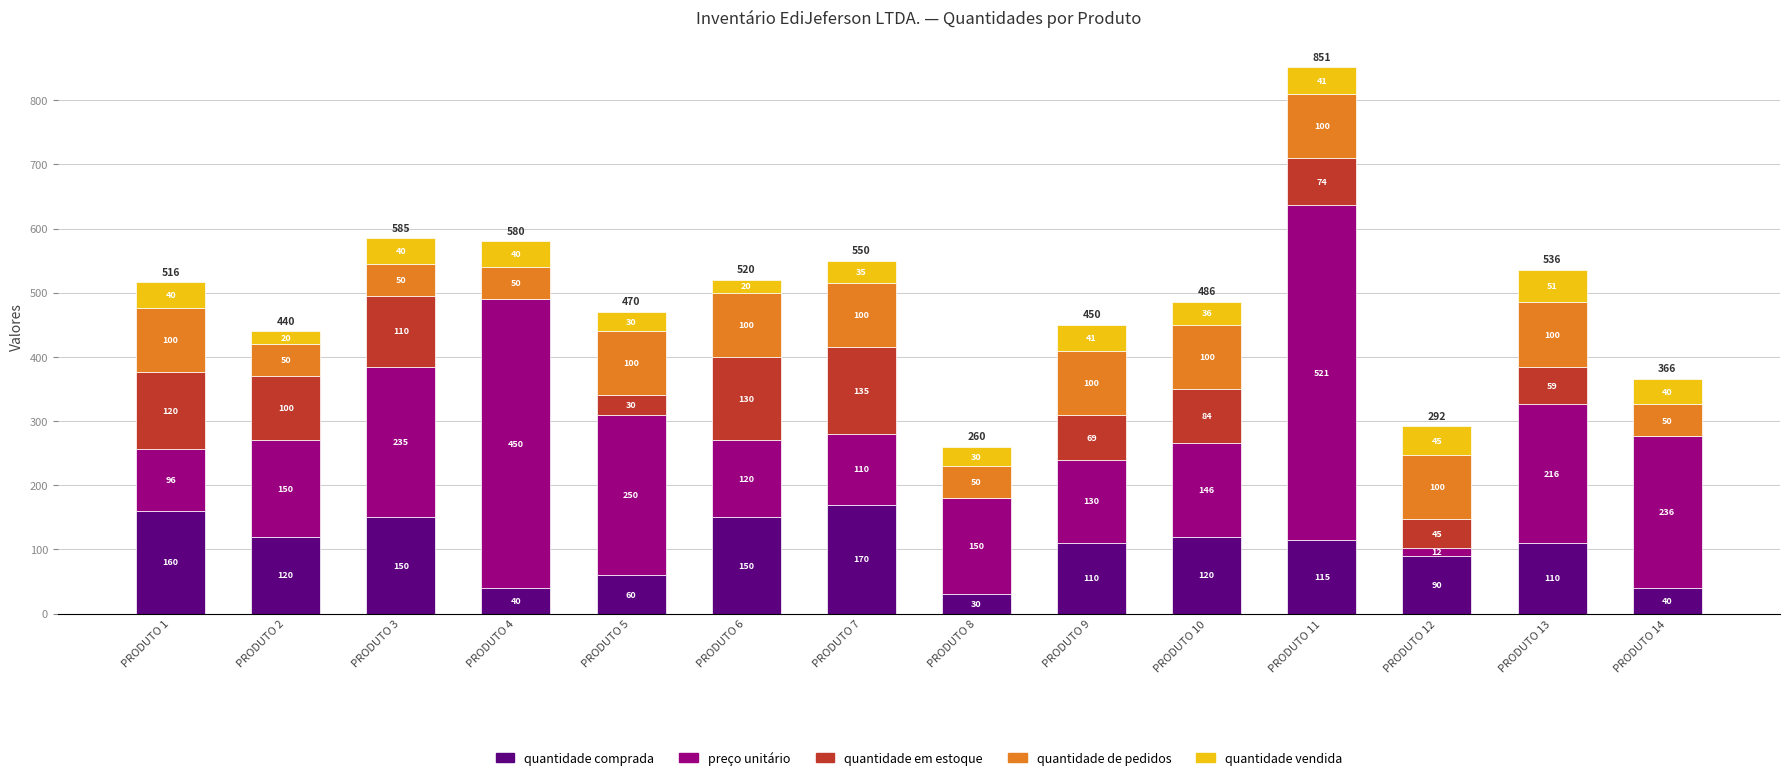

What are all the series names shown in the legend?

quantidade comprada, preço unitário, quantidade em estoque, quantidade de pedidos, quantidade vendida